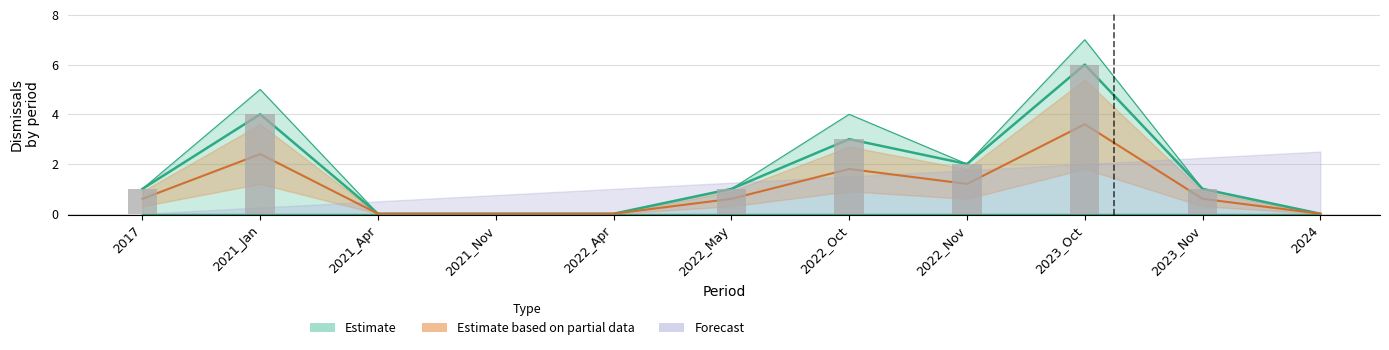

True or false: Ct has a value of 0.6 at 2022_May.

True